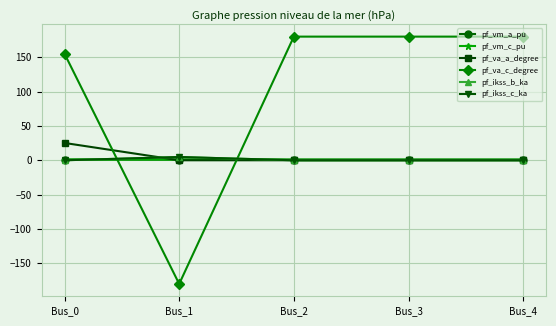

How many lines are shown in the chart?

6